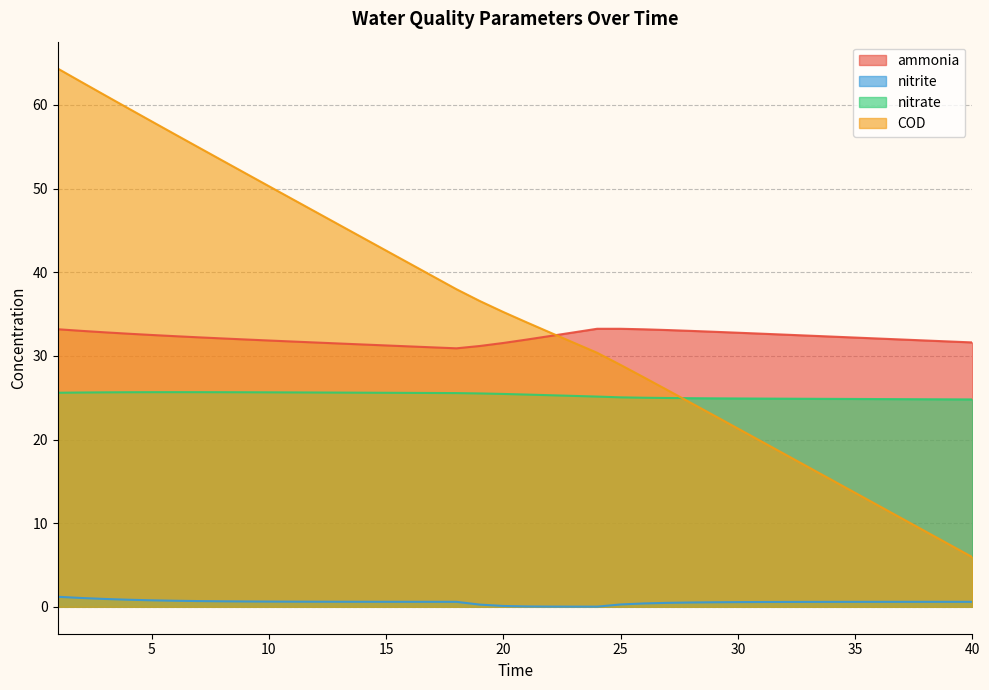

At which category does nitrate reach its first local peak?

6